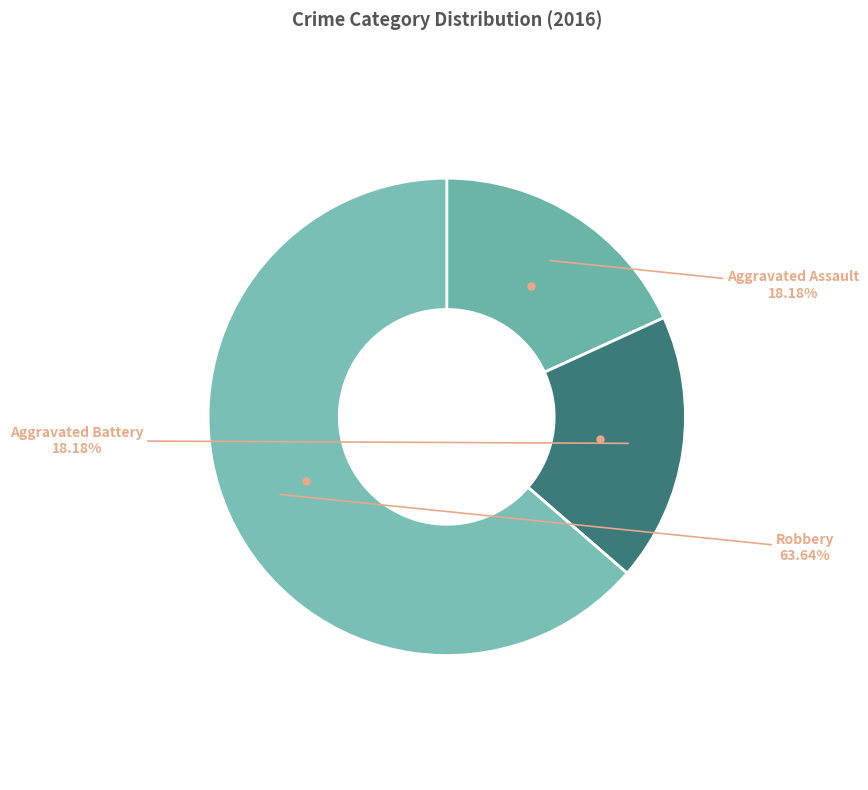

Between Robbery and Aggravated Battery, which is larger?

Robbery